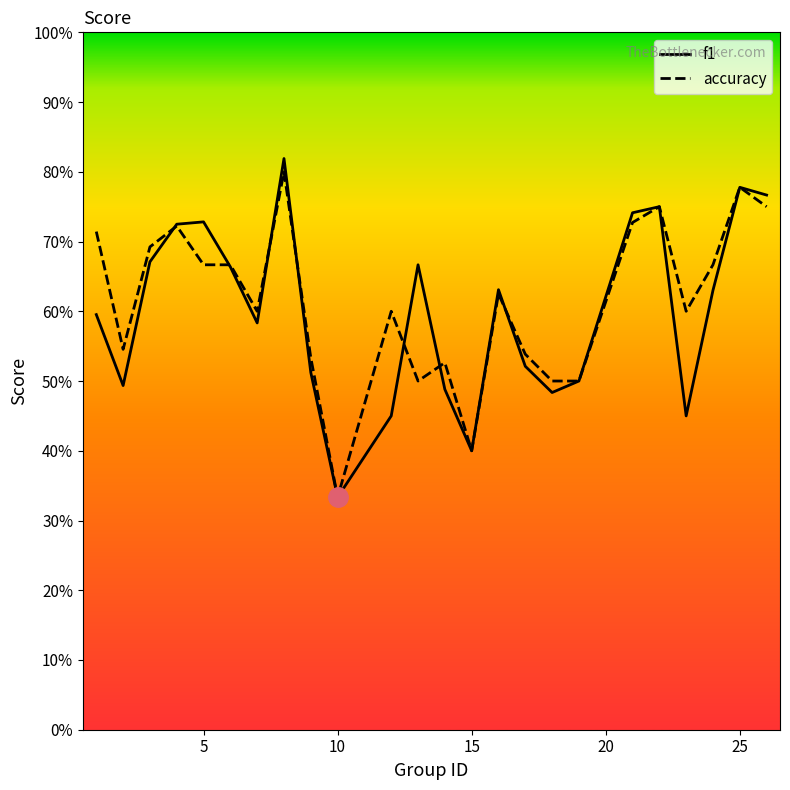

How many intersections are there between f1 and accuracy?

7